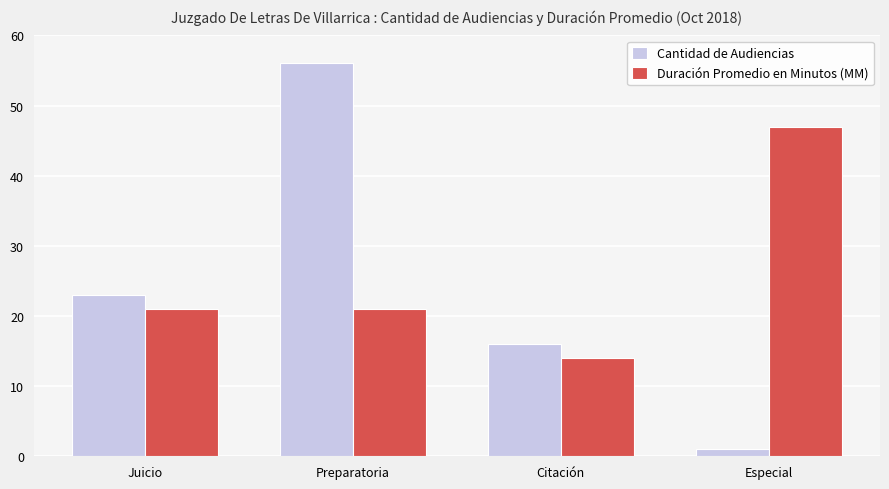

What position from the right is Preparatoria?

3